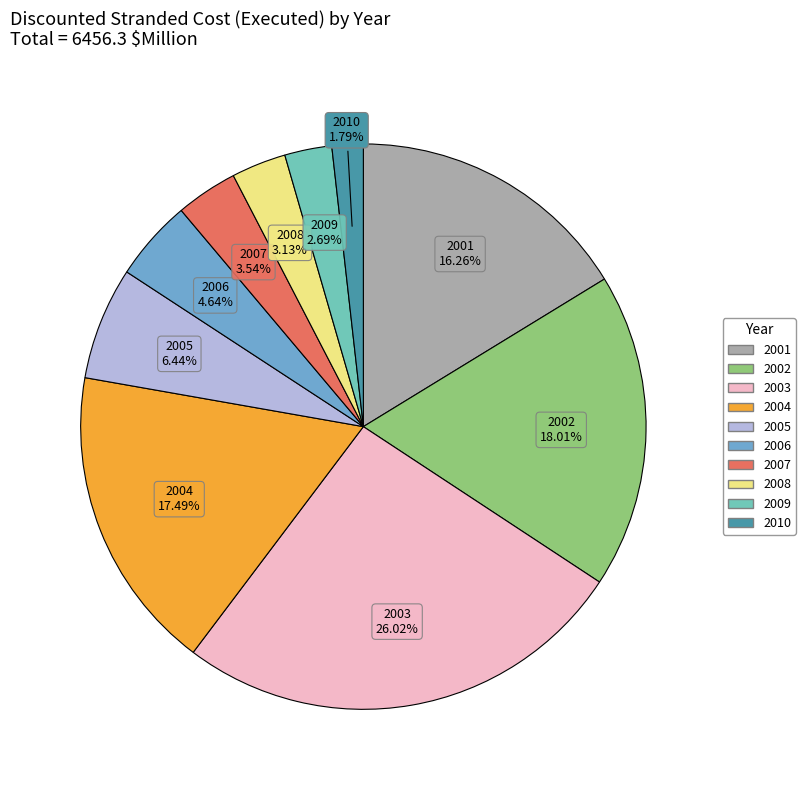

Approximately how many times larger is the value at 2005 compared to 2008?

2.1